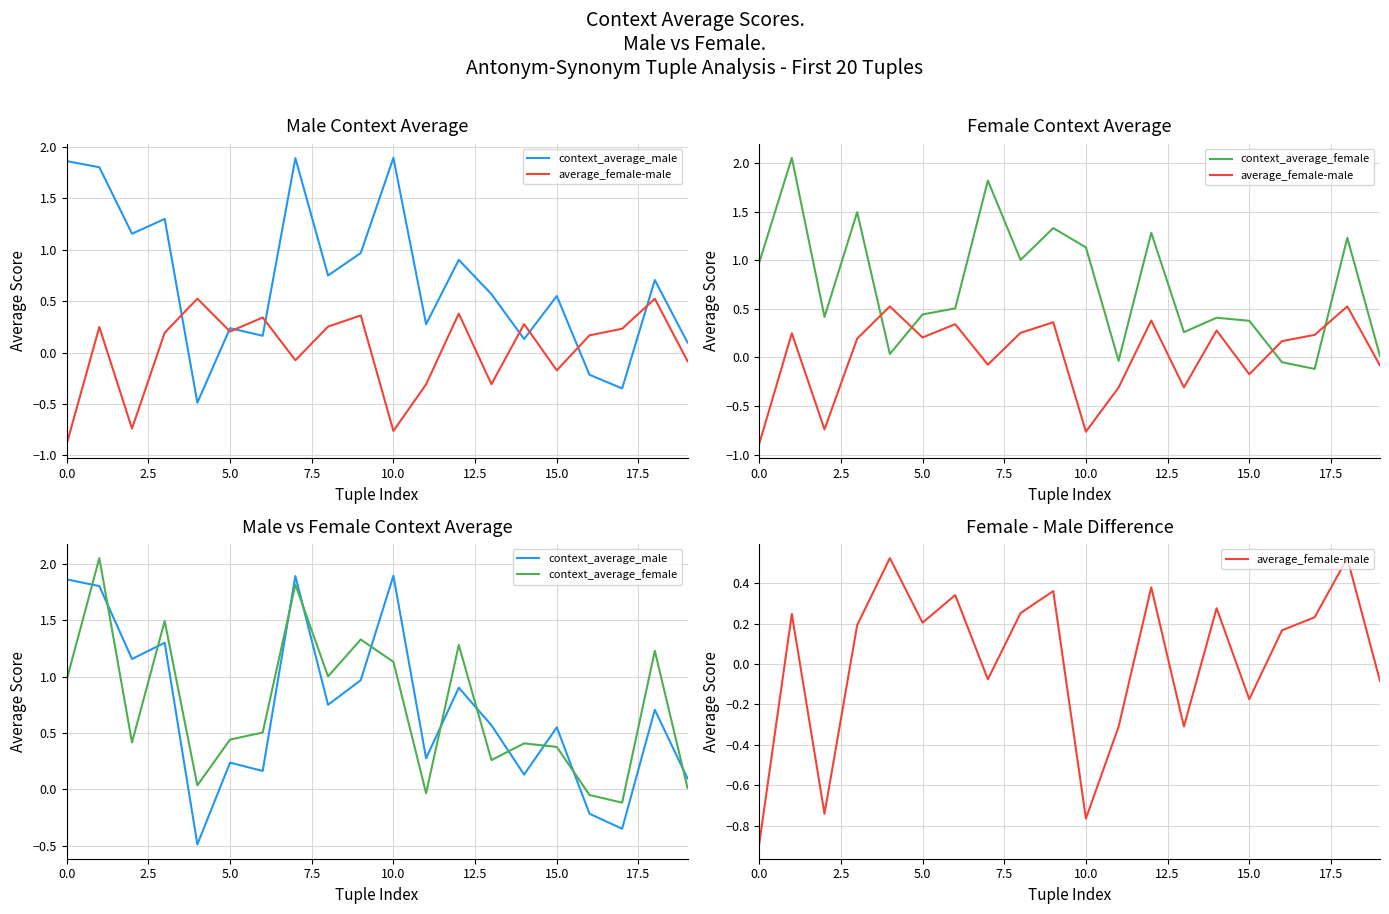

What is the spread (max minus min) of values at 16?

0.4